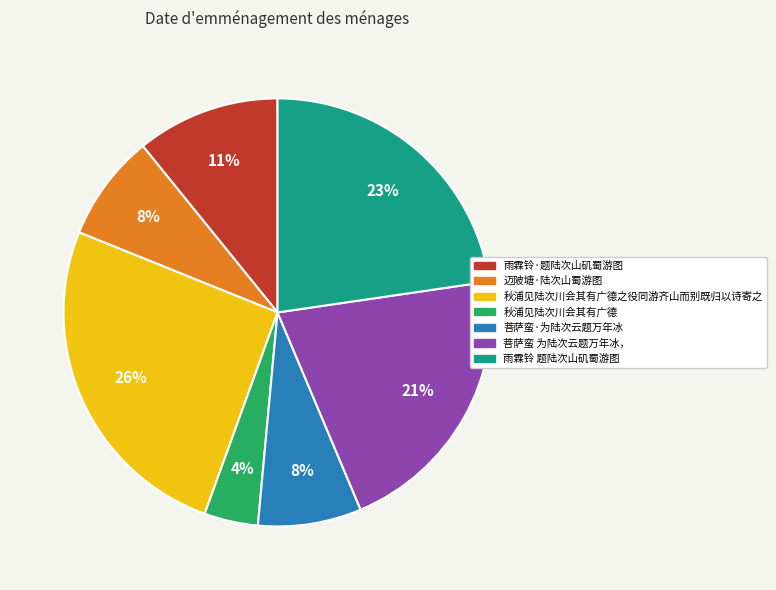

Approximately how many times larger is the value at 雨霖铃·题陆次山矶蜀游图 compared to 菩萨蛮·为陆次云题万年冰?

1.4